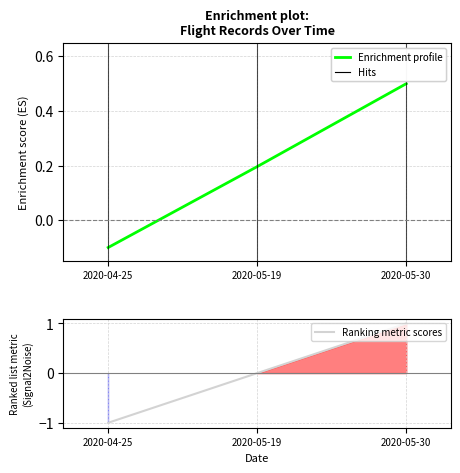

Is the value of Id at 2020-04-25 greater than the value of col_0 at 2020-05-19?

No